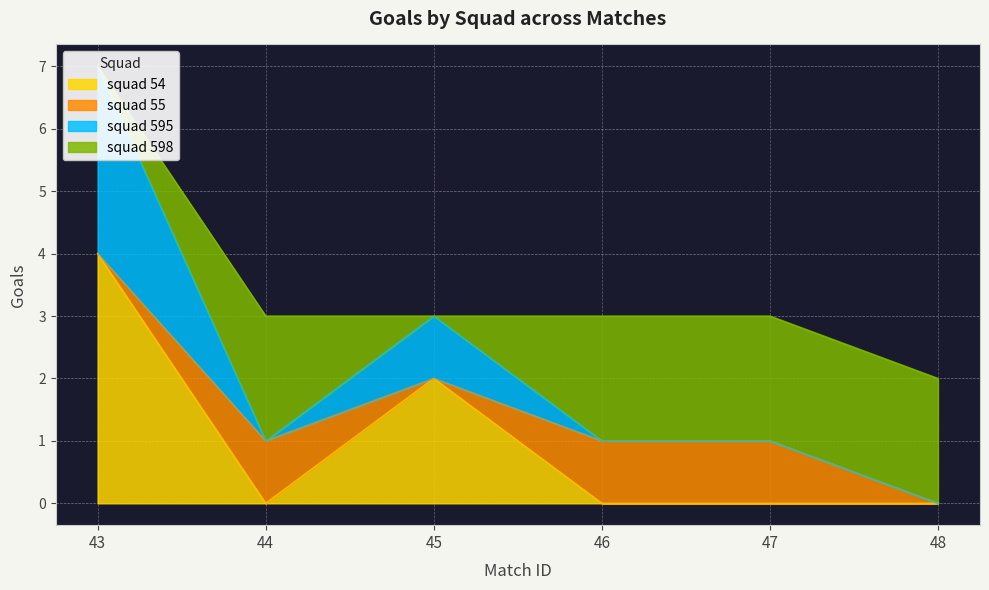

What is the sum of all squad 54 values?

6